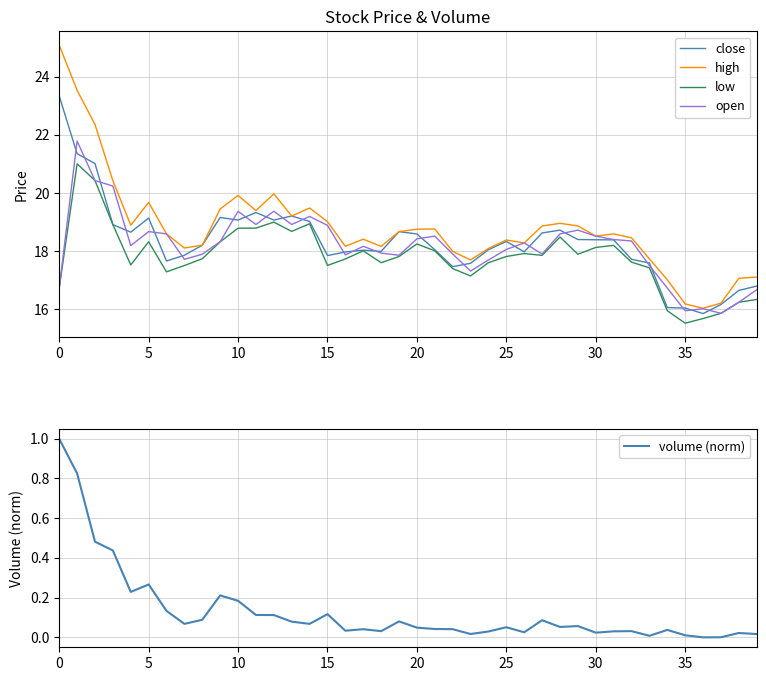

True or false: low and open intersect in this chart.

False